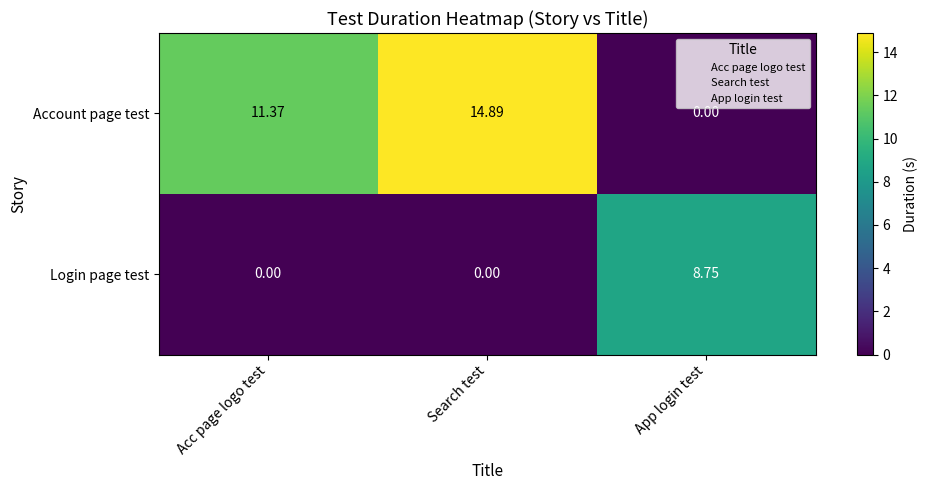

What is the spread (max minus min) of values at Acc page logo test?

11.4